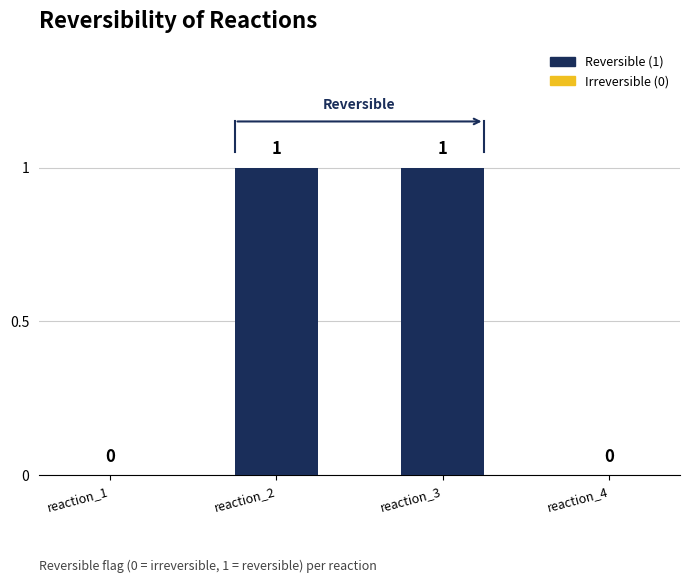

Between reaction_3 and reaction_1, which is larger?

reaction_3